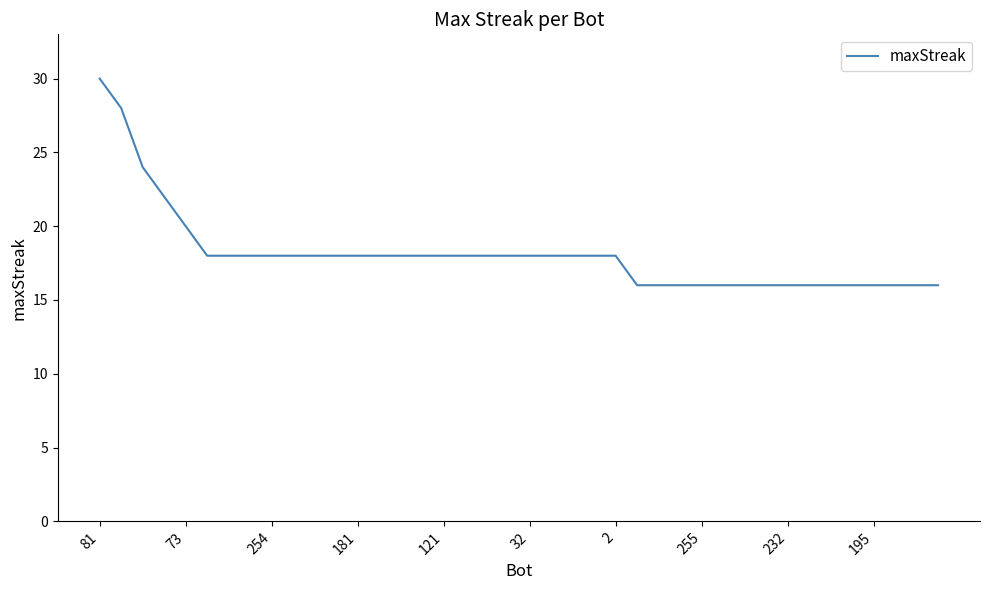

What is the sum of all values?

724